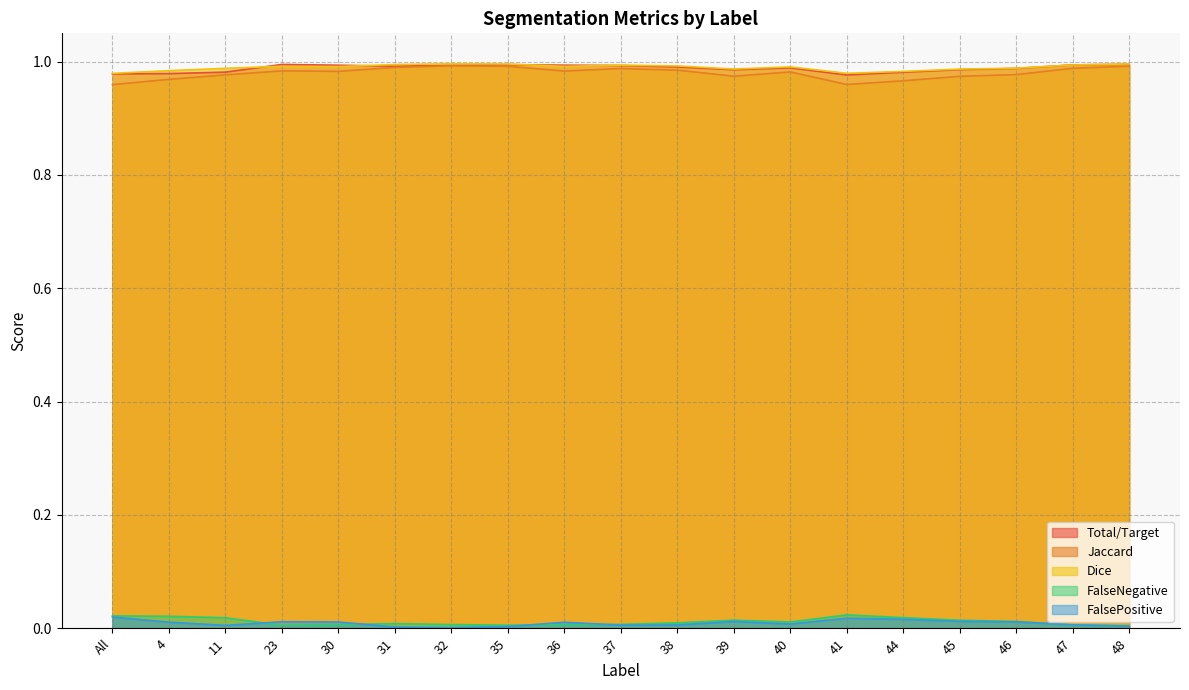

The Total/Target series shows 1.0 at 46. True or false?

True